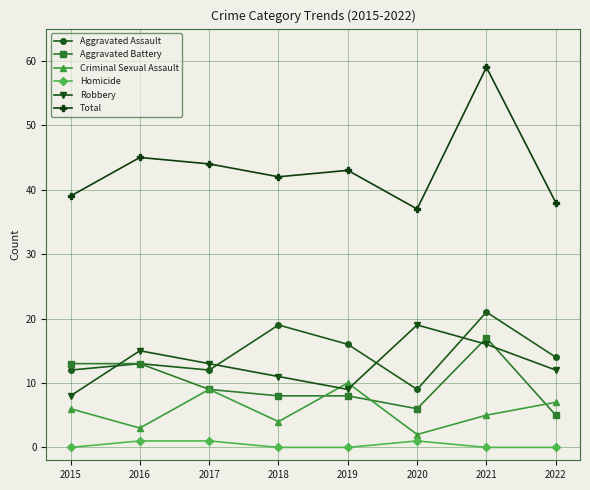

What is the total value across all series at 2020?

74